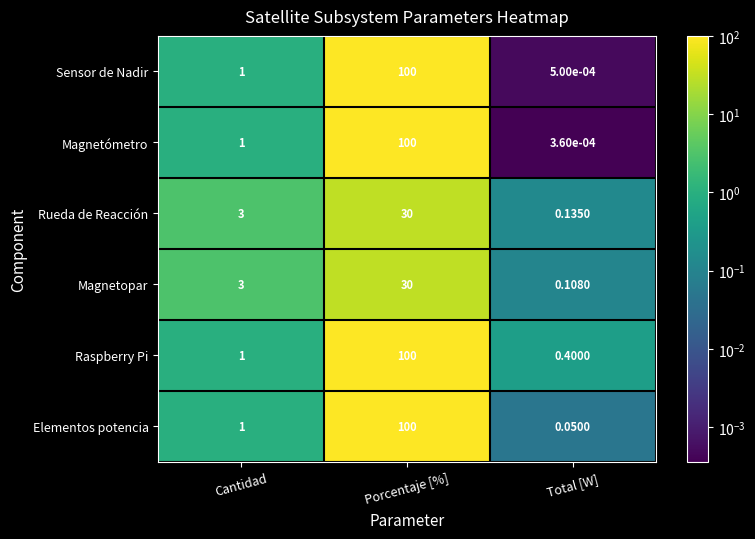

Which series changed the most between Cantidad and Total [W]?

Magnetopar